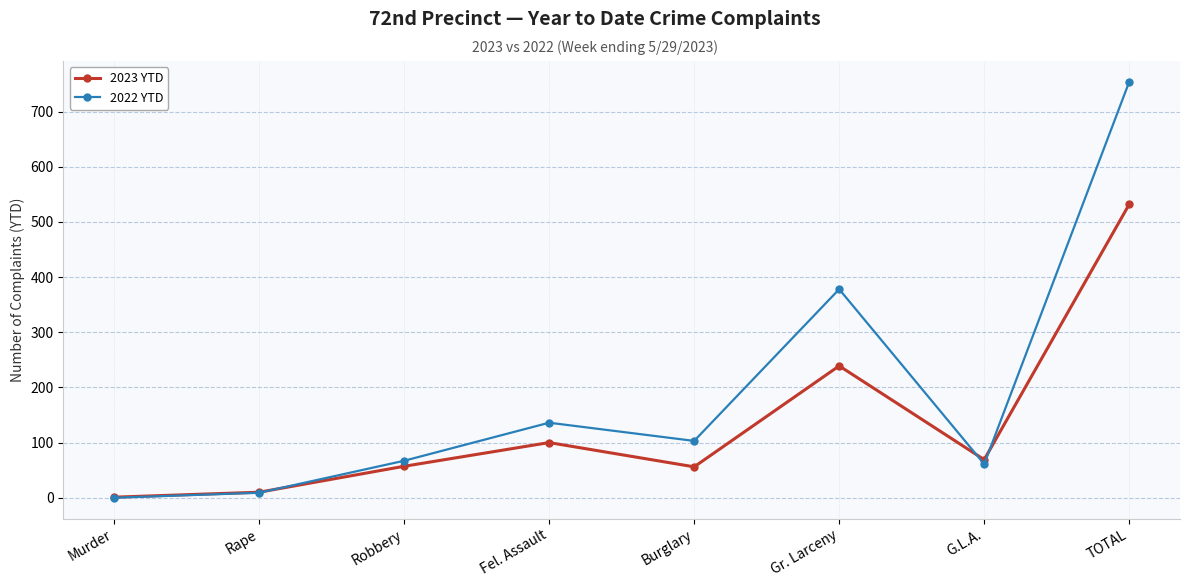

What is the total value across all series at Robbery?

124